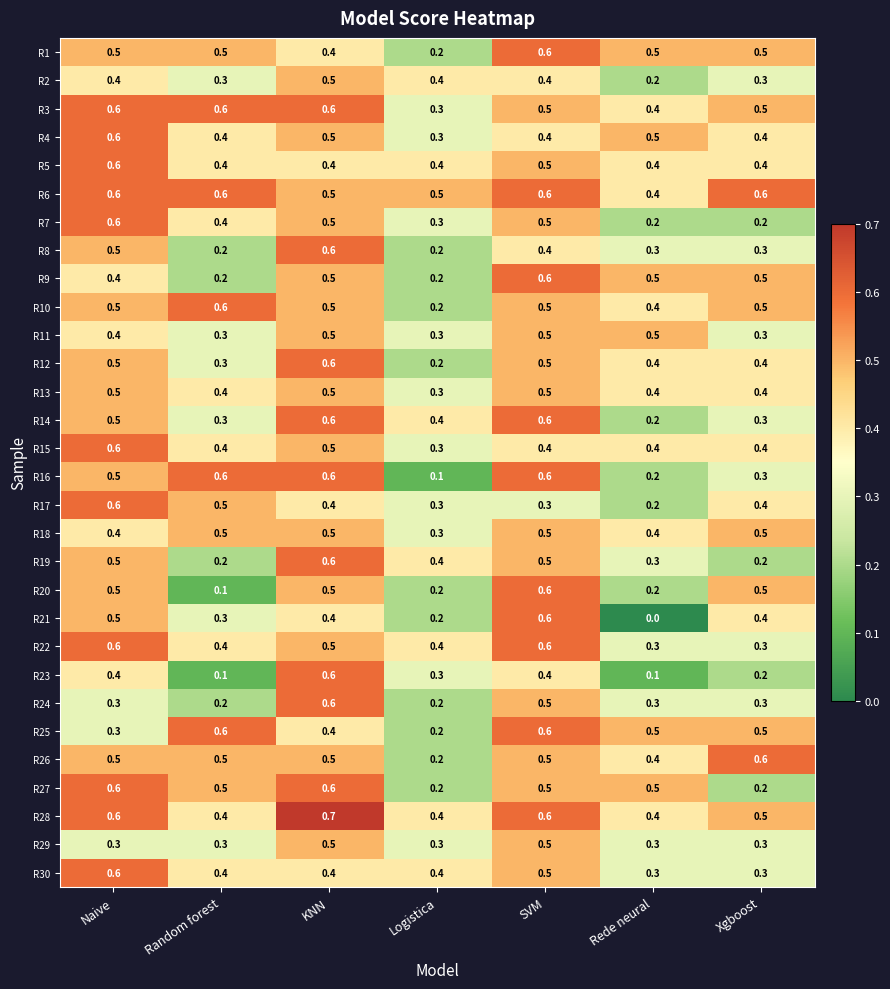

Read the R30 value at KNN.

0.4